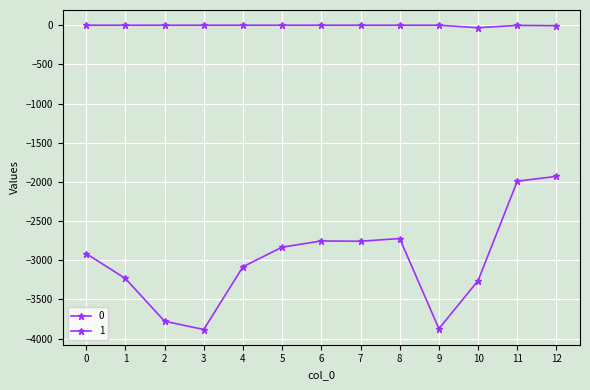

How many categories are shown in the chart?

13